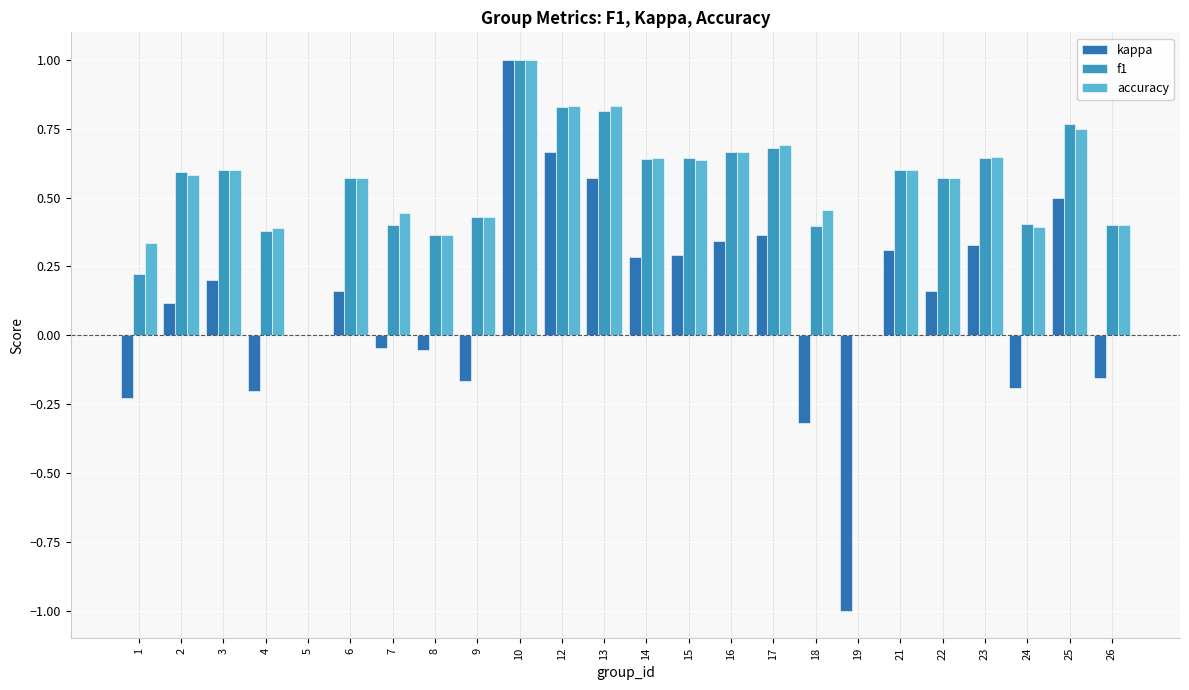

How many groups of bars are there?

24